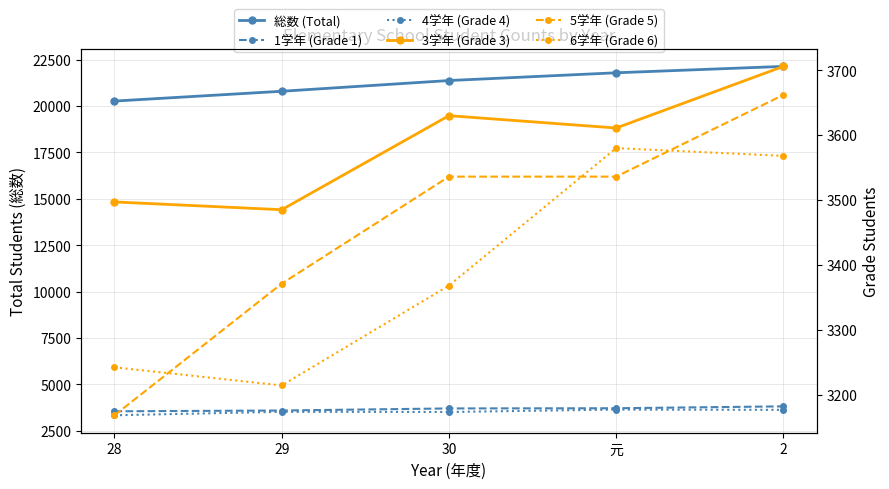

What position from the right is 29?

4